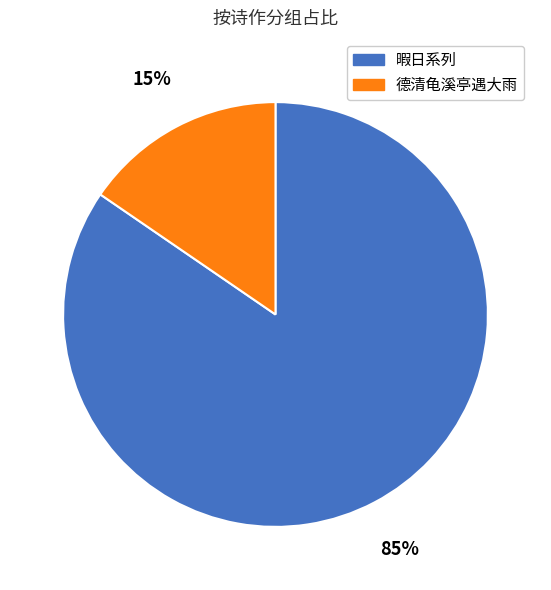

To the nearest percent, what percentage of the pie is 德清龟溪亭遇大雨?

15%